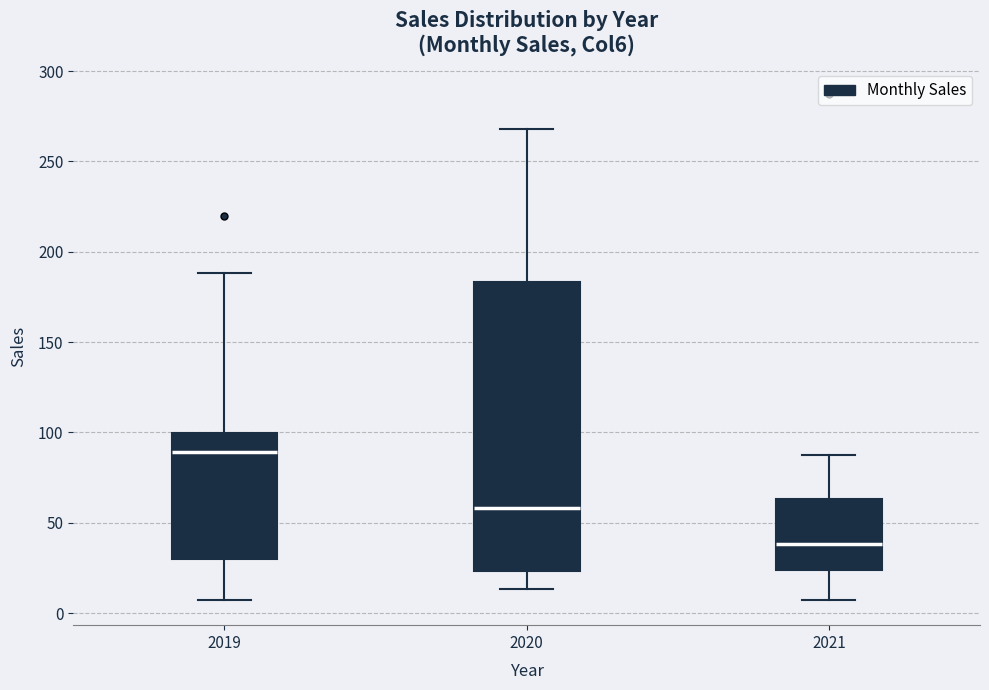

Reading left to right, read every box against the y-axis: the position of its median line, the range the box covers, and the ends of its whiskers. The values are not printed on the chart, so give them approximately, as read against the axis.

2019: median 90, box 30 to 100, whiskers 5 to 190
2020: median 60, box 25 to 185, whiskers 15 to 270
2021: median 40, box 25 to 65, whiskers 5 to 85